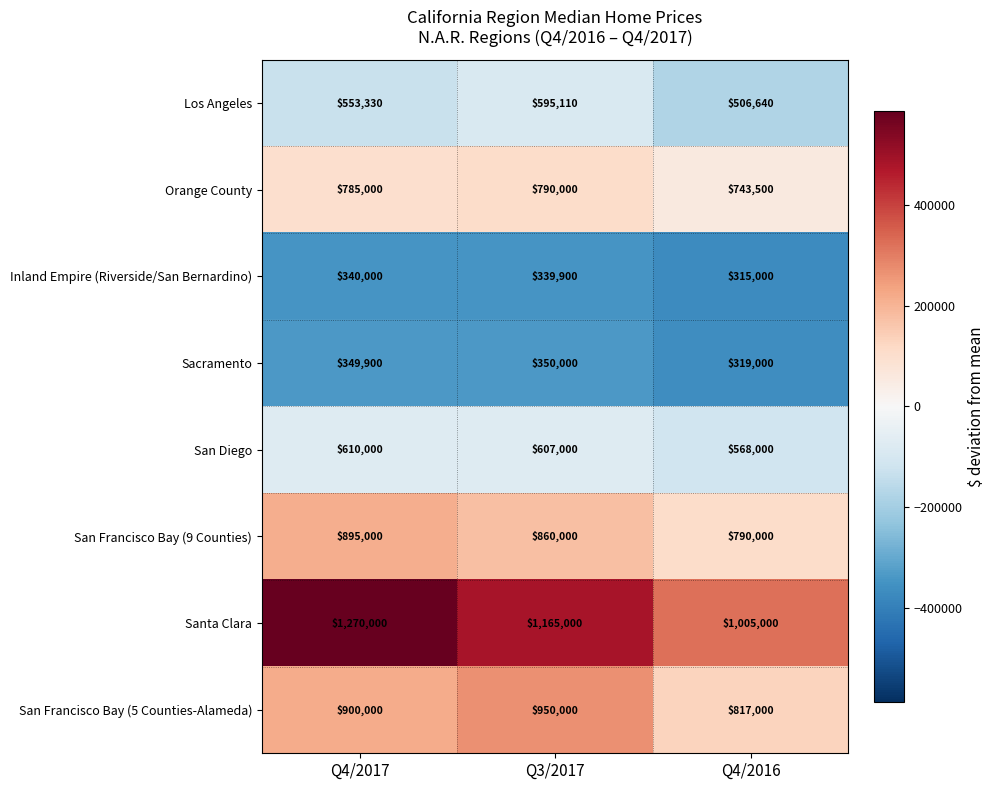

At which label does Orange County reach its peak?

Q3/2017